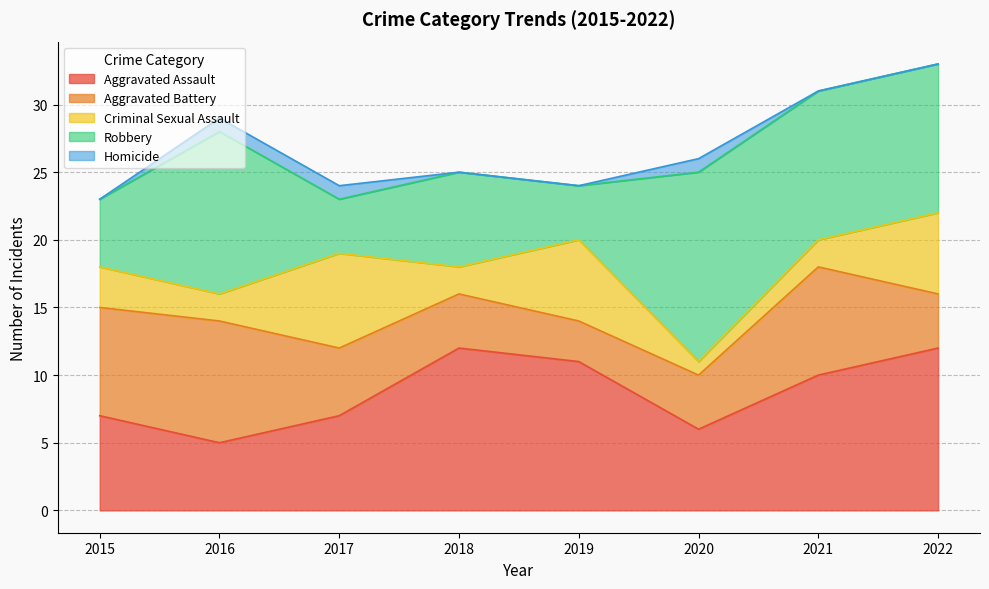

In Homicide, how many points are higher than both neighbors (excluding endpoints)?

1